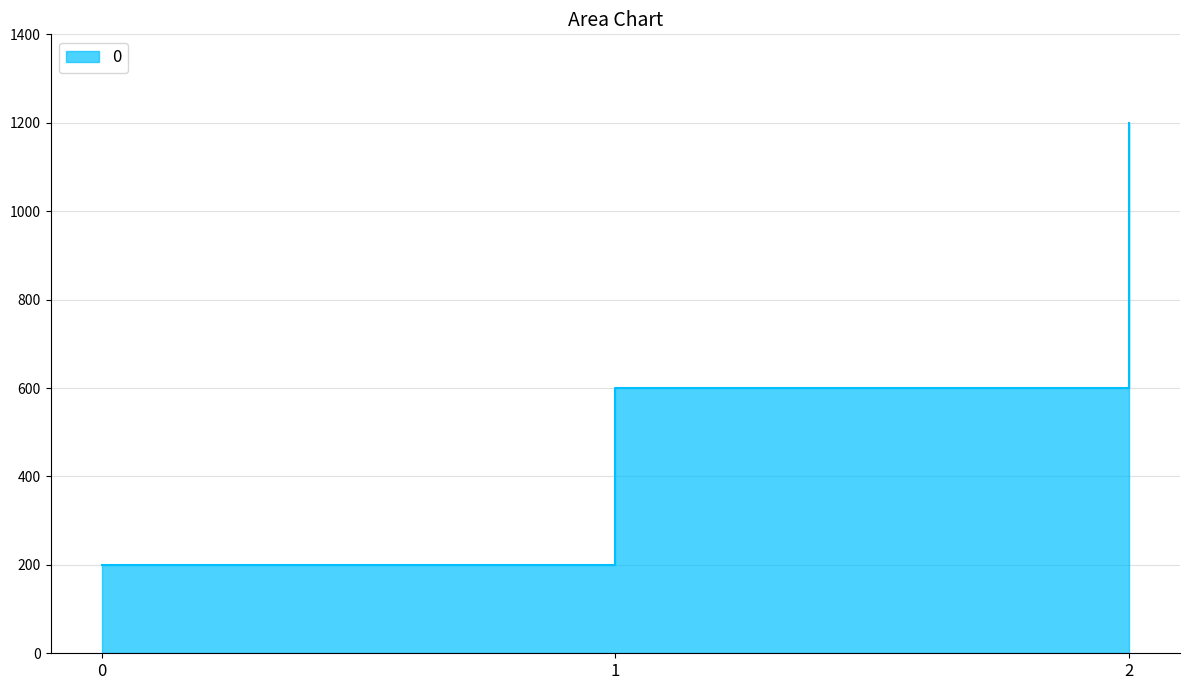

What is the sum of all values?

2000